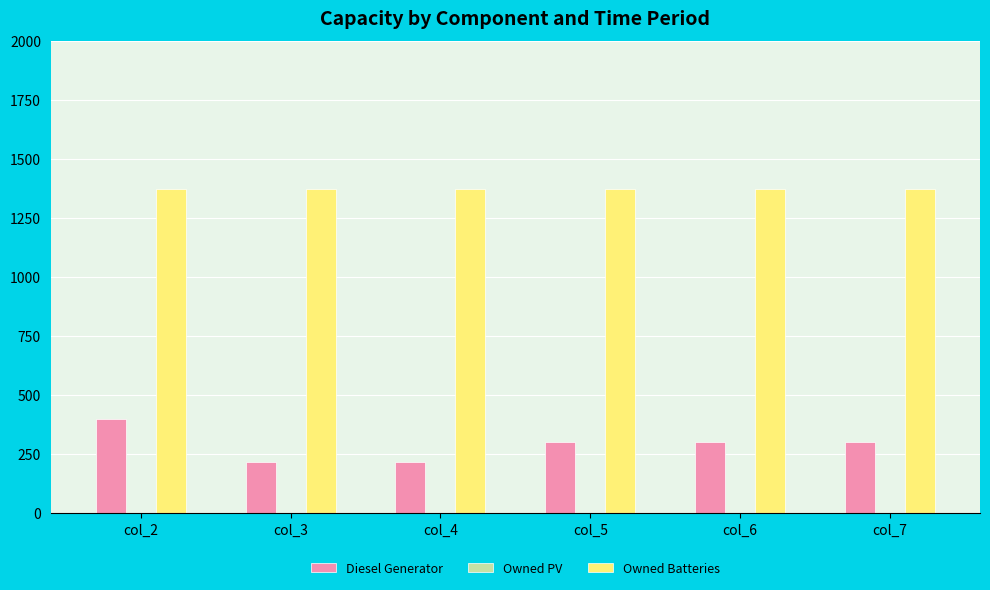

Which series has the widest spread of values?

Diesel Generator